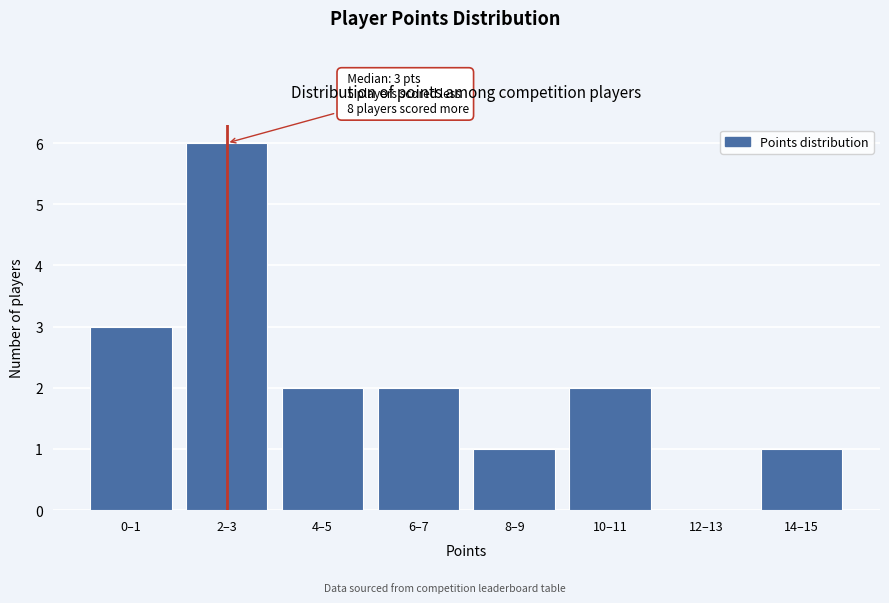

Reading right to left, list all the values displayed in this chart.

14–15=1	12–13=0	10–11=2	8–9=1	6–7=2	4–5=2	2–3=6	0–1=3